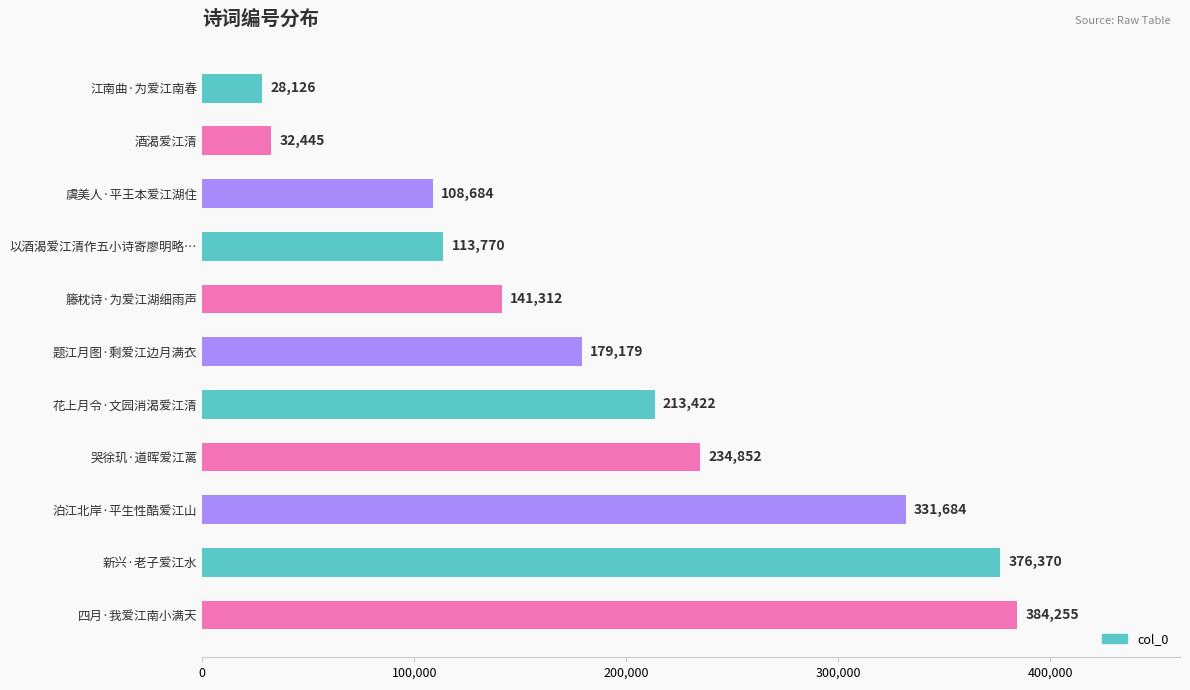

What is the label of the 4th bar from the bottom?

哭徐玑·道晖爱江蓠